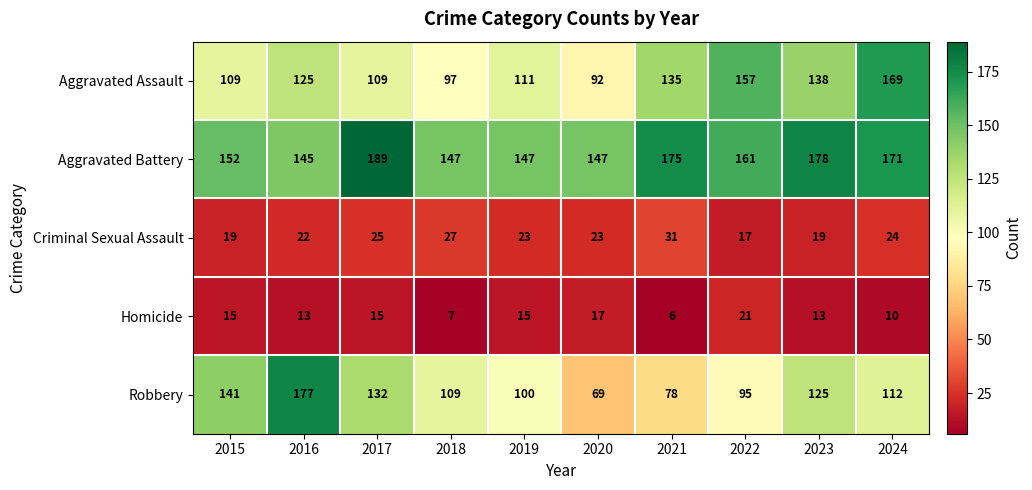

Rank the series by their maximum value, from lowest to highest.

Homicide, Criminal Sexual Assault, Aggravated Assault, Robbery, Aggravated Battery